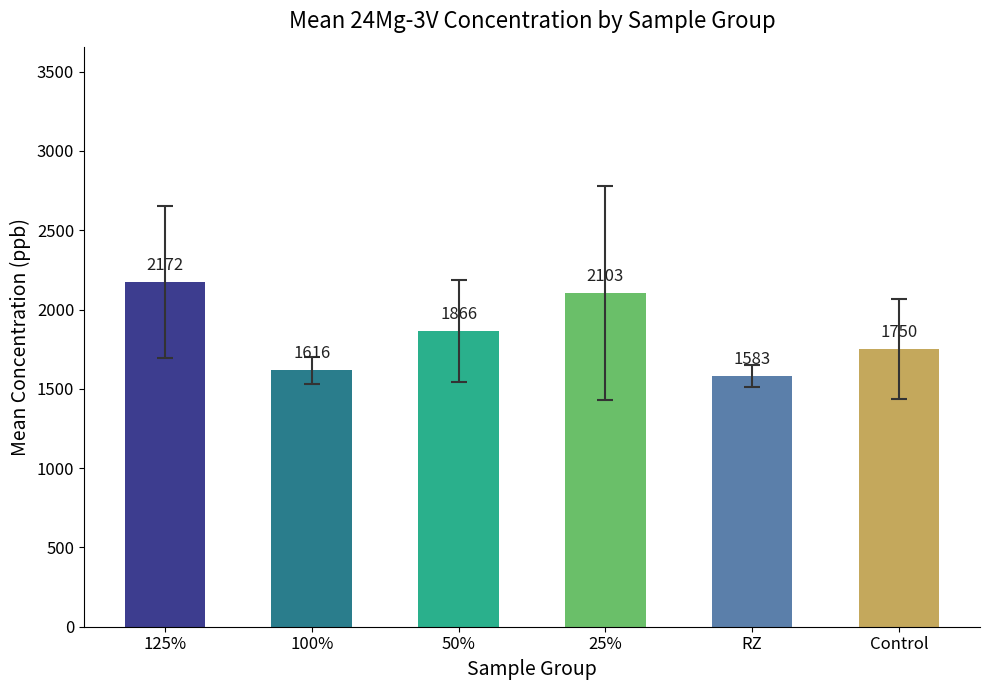

Approximately how many times larger is the value at RZ compared to 100%?

1.0